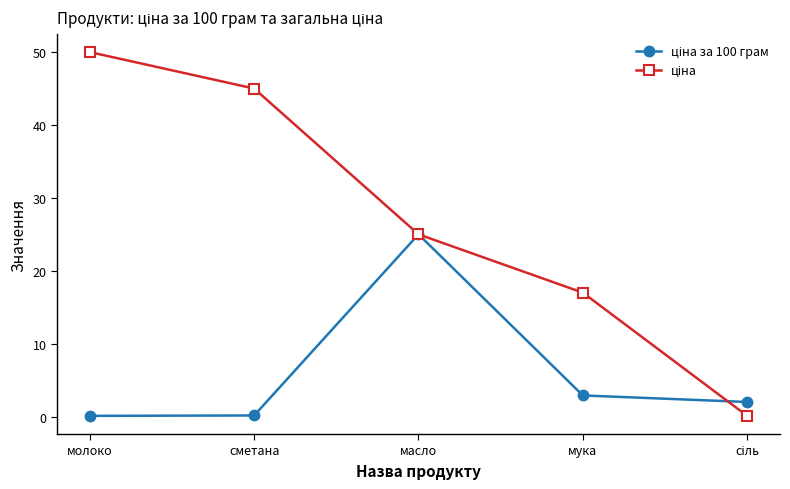

What is the label of the 5th point from the right?

молоко